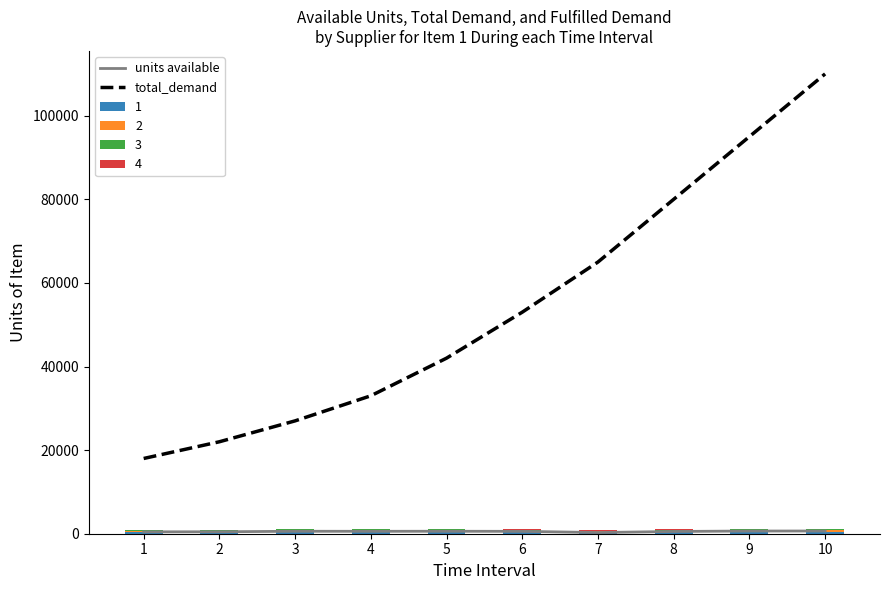

What is the spread (max minus min) of values at 6?

52432